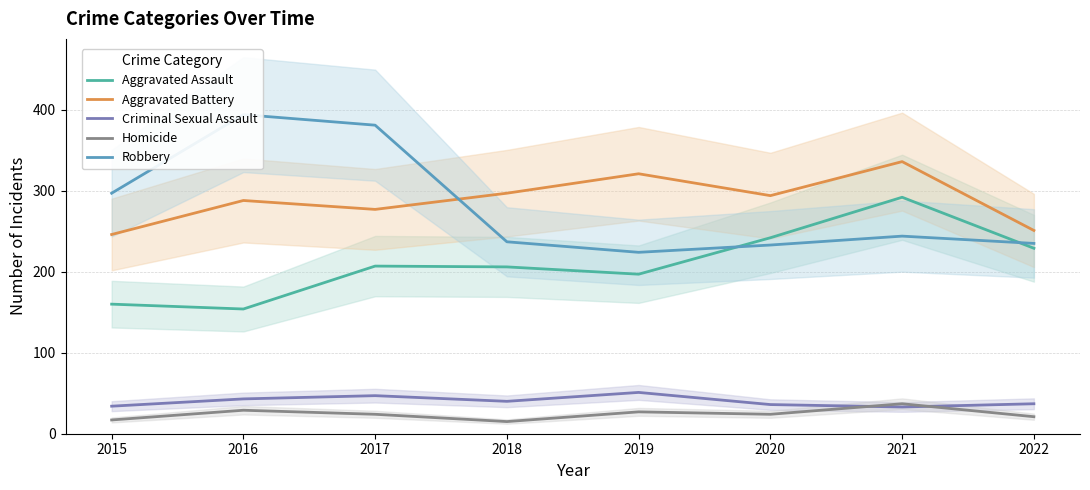

Where does the Robbery series first go above 244?

2015